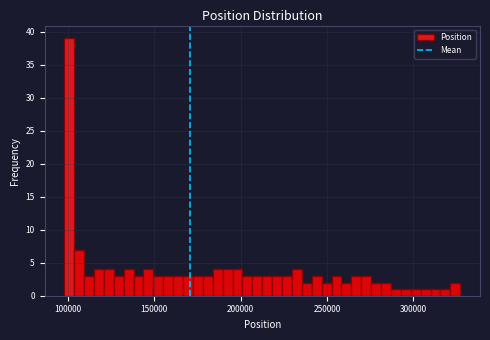

Around what value on the x-axis is the tallest bar? Give the approximate position of its centre, as read against the axis.

100000